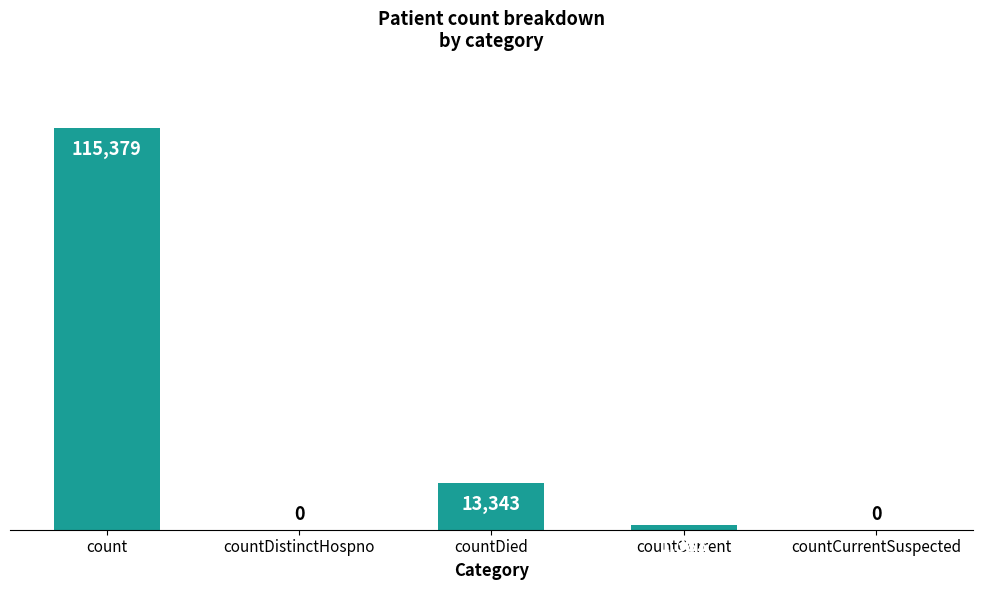

What is the approximate value at count?

115379